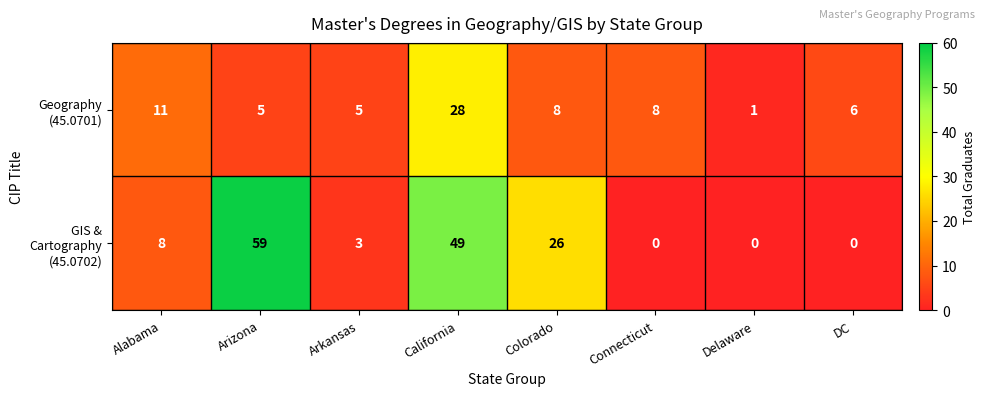

What is the total value across all series at Colorado?

34